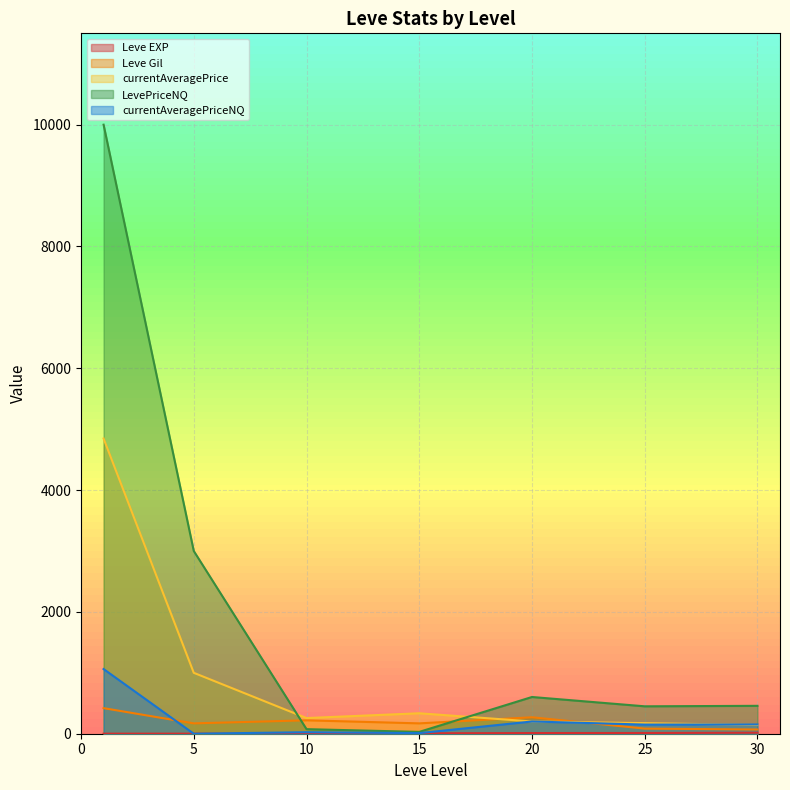

True or false: Leve EXP and Leve Gil intersect in this chart.

False